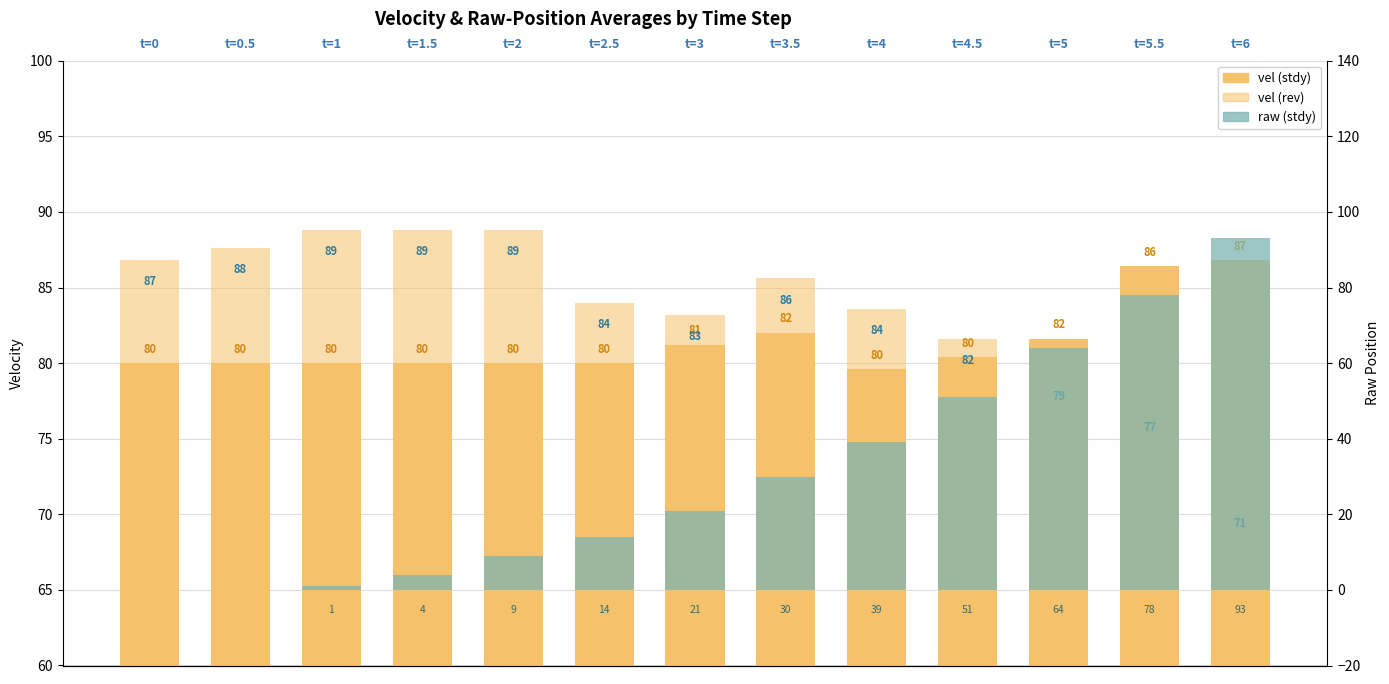

Which has a higher value, t=1.5 or t=3.5?

t=3.5